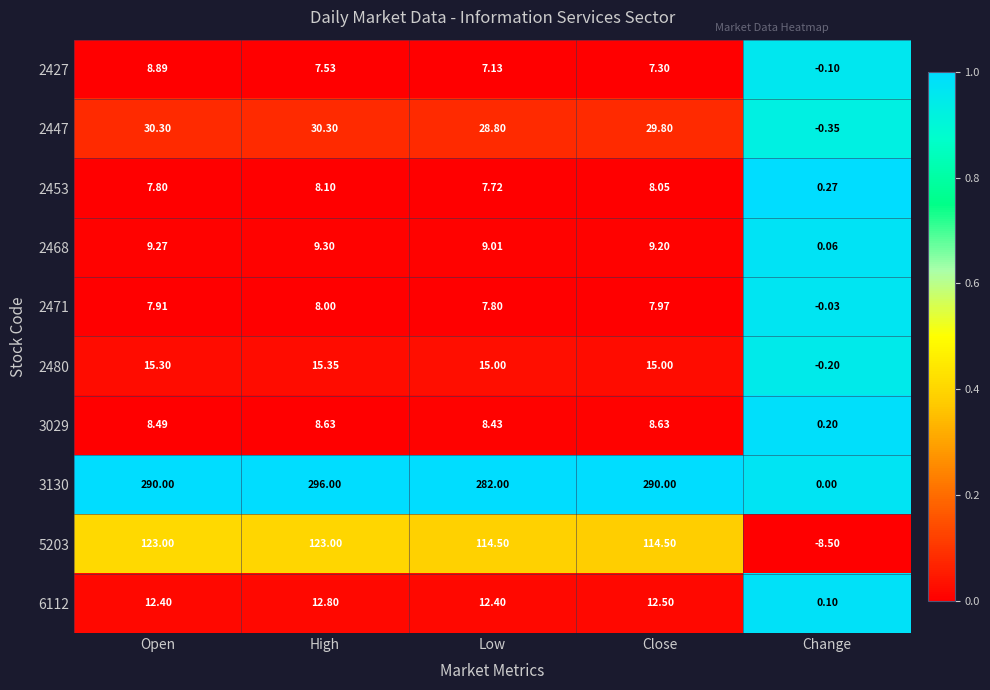

Which category has the lowest value in the 5203 series?

Change